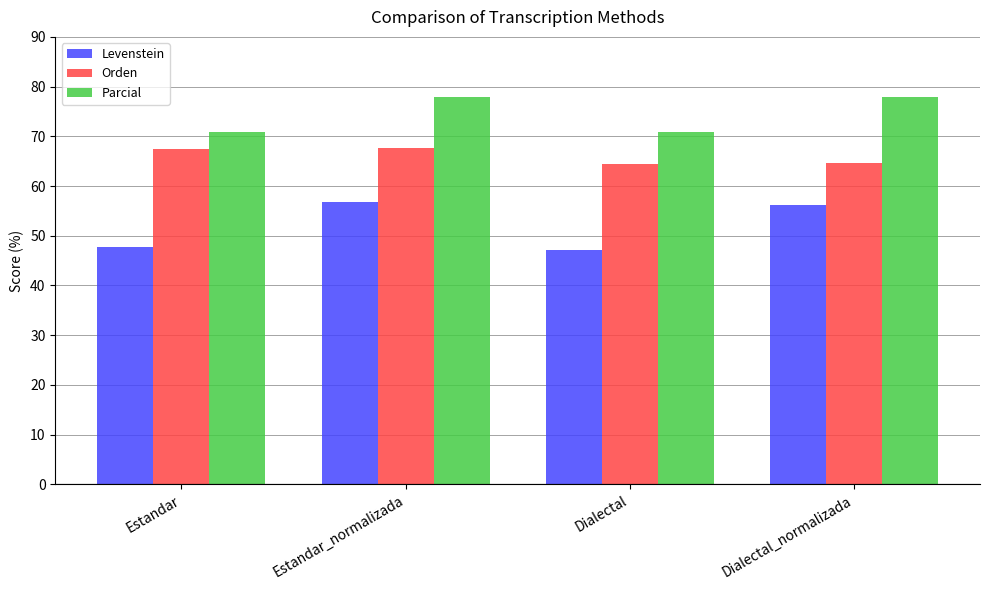

At which category is the sum across all series the highest?

Estandar_normalizada